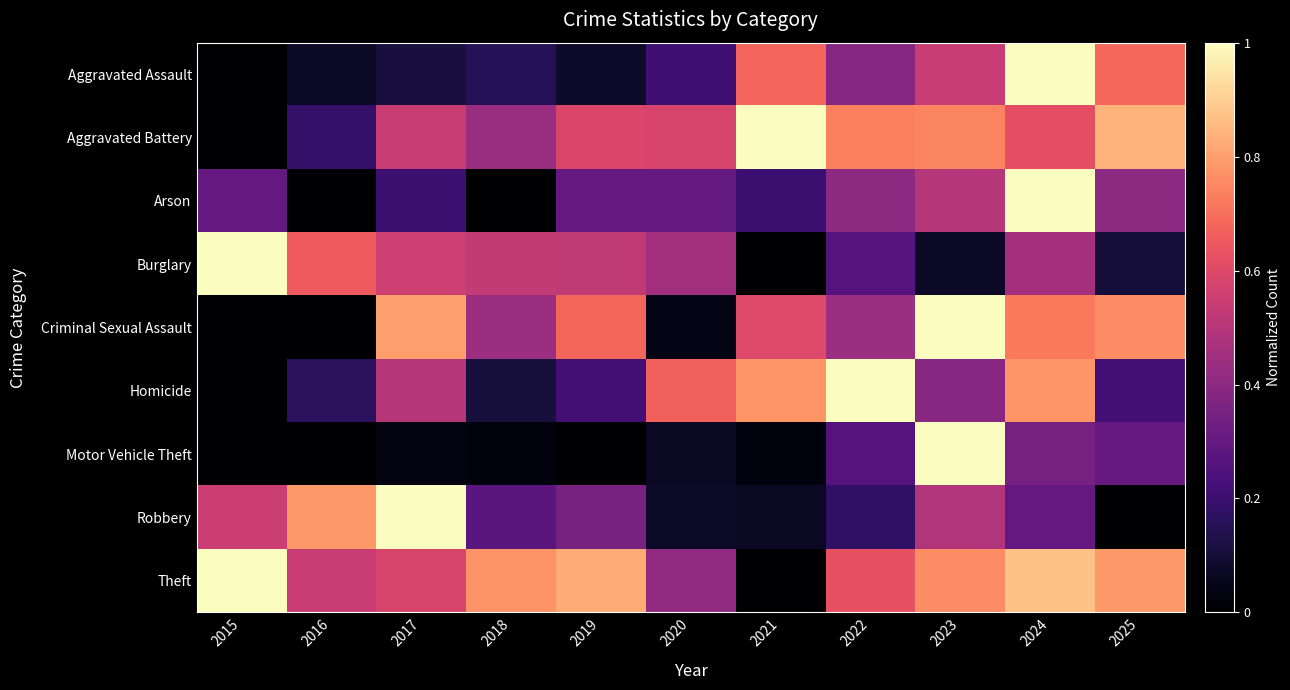

How many distinct data groups are displayed?

9